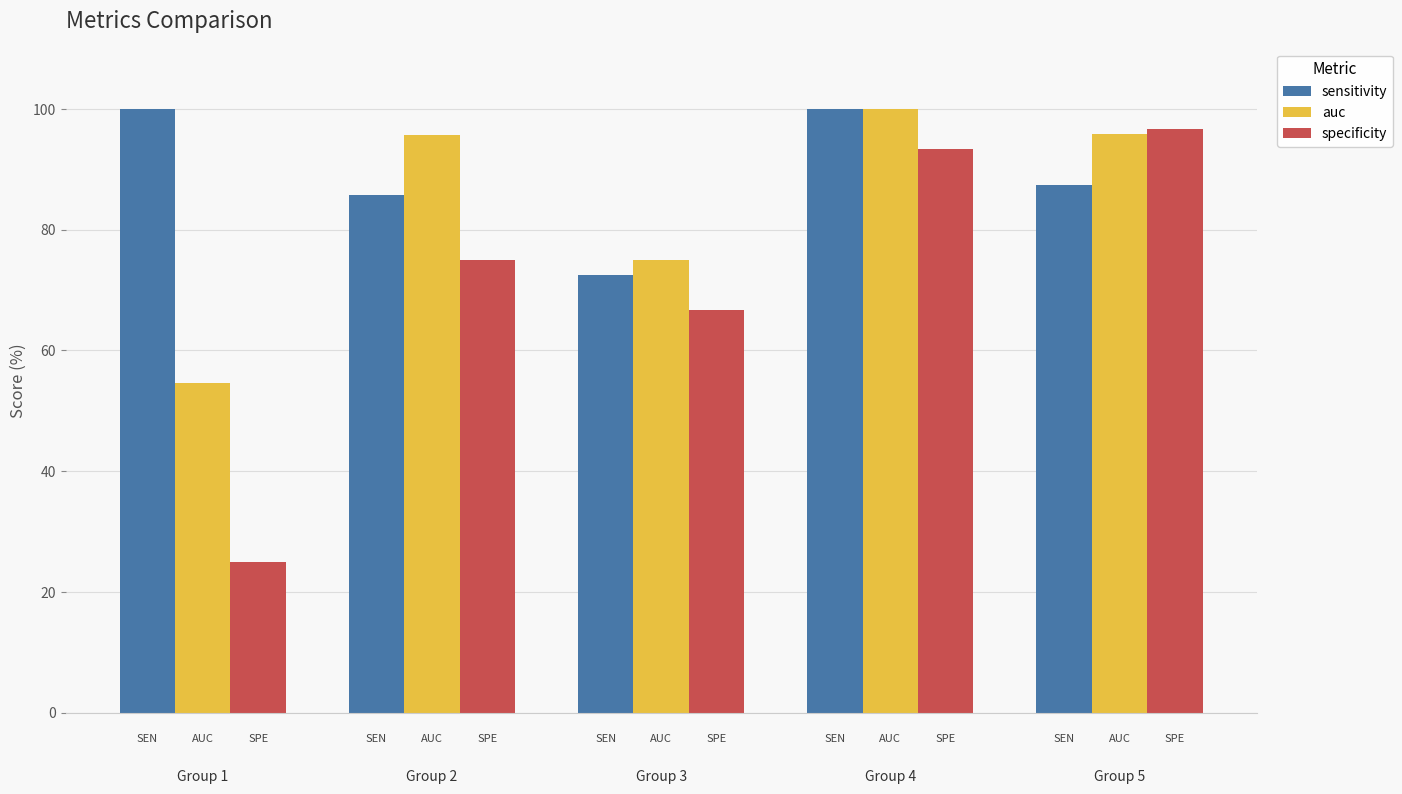

What is the greatest value displayed?

100.0